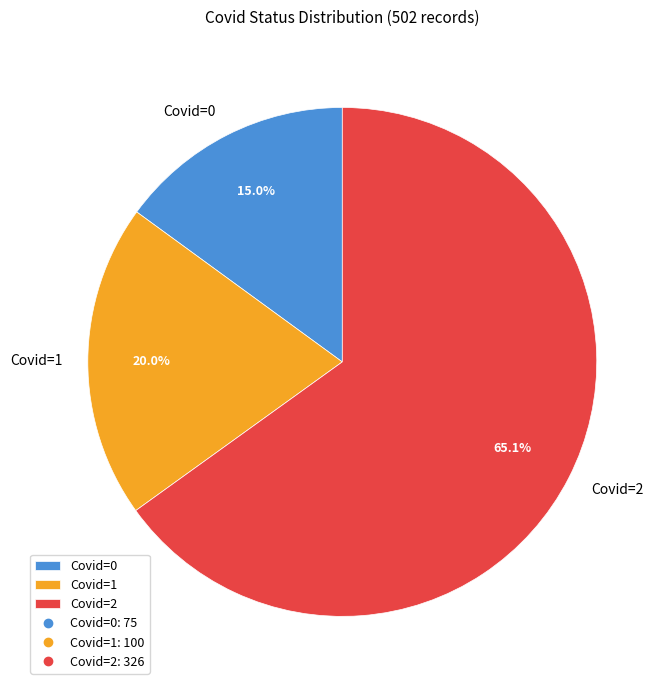

How many segments does this pie chart have?

3